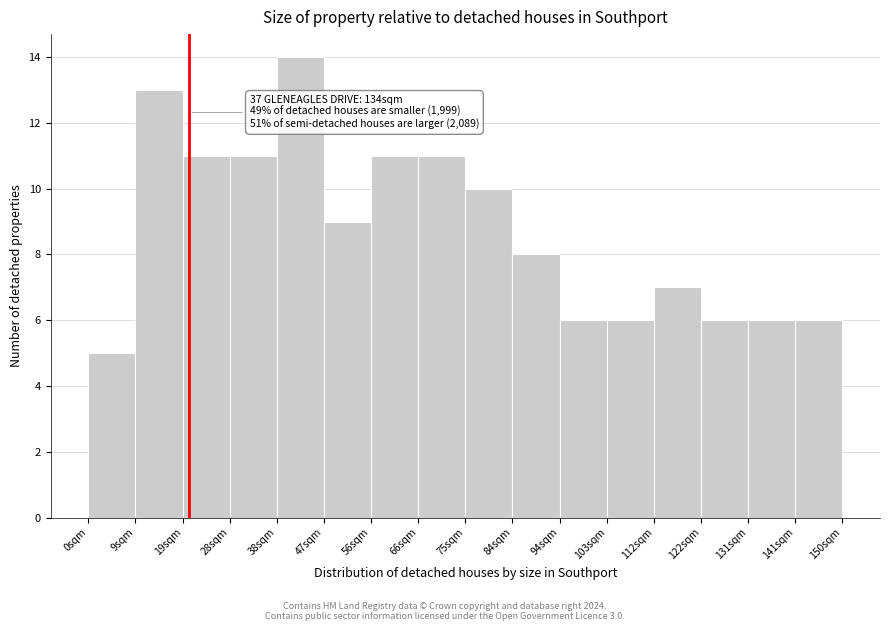

Reading left to right, extract all data points from this chart.

0sqm=5	9sqm=13	19sqm=11	28sqm=11	38sqm=14	47sqm=9	56sqm=11	66sqm=11	75sqm=10	84sqm=8	94sqm=6	103sqm=6	112sqm=7	122sqm=6	131sqm=6	141sqm=6